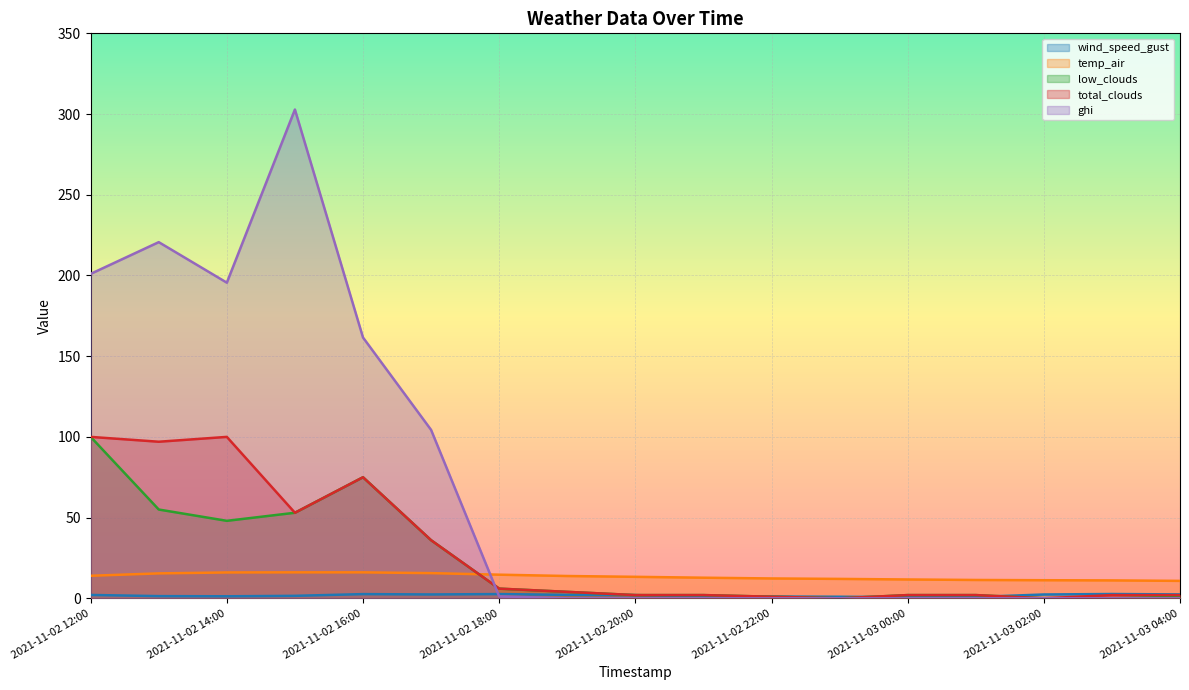

Reading left to right, transcribe all the data shown in this chart.

wind_speed_gust: 2021-11-02 12:00=2.1	2021-11-02 13:00=1.4	2021-11-02 14:00=1.3	2021-11-02 15:00=1.5	2021-11-02 16:00=2.6	2021-11-02 17:00=2.4	2021-11-02 18:00=2.6	2021-11-02 19:00=2.1	2021-11-02 20:00=2.0	2021-11-02 21:00=1.2	2021-11-02 22:00=1.1	2021-11-02 23:00=1.0	2021-11-03 00:00=0.7	2021-11-03 01:00=0.8	2021-11-03 02:00=2.4	2021-11-03 03:00=2.7	2021-11-03 04:00=2.4
temp_air: 2021-11-02 12:00=14.0	2021-11-02 13:00=15.4	2021-11-02 14:00=16.0	2021-11-02 15:00=16.1	2021-11-02 16:00=16.1	2021-11-02 17:00=15.6	2021-11-02 18:00=14.6	2021-11-02 19:00=13.8	2021-11-02 20:00=13.3	2021-11-02 21:00=12.8	2021-11-02 22:00=12.3	2021-11-02 23:00=12.0	2021-11-03 00:00=11.7	2021-11-03 01:00=11.4	2021-11-03 02:00=11.2	2021-11-03 03:00=11.1	2021-11-03 04:00=10.8
low_clouds: 2021-11-02 12:00=100.0	2021-11-02 13:00=55.0	2021-11-02 14:00=48.0	2021-11-02 15:00=53.0	2021-11-02 16:00=75.0	2021-11-02 17:00=36.0	2021-11-02 18:00=6.0	2021-11-02 19:00=4.0	2021-11-02 20:00=2.0	2021-11-02 21:00=2.0	2021-11-02 22:00=1.0	2021-11-02 23:00=0.0	2021-11-03 00:00=2.0	2021-11-03 01:00=2.0	2021-11-03 02:00=0.0	2021-11-03 03:00=0.0	2021-11-03 04:00=1.0
total_clouds: 2021-11-02 12:00=100.0	2021-11-02 13:00=97.0	2021-11-02 14:00=100.0	2021-11-02 15:00=53.0	2021-11-02 16:00=75.0	2021-11-02 17:00=36.0	2021-11-02 18:00=6.0	2021-11-02 19:00=4.0	2021-11-02 20:00=2.0	2021-11-02 21:00=2.0	2021-11-02 22:00=1.0	2021-11-02 23:00=0.0	2021-11-03 00:00=2.0	2021-11-03 01:00=2.0	2021-11-03 02:00=0.0	2021-11-03 03:00=2.0	2021-11-03 04:00=2.0
ghi: 2021-11-02 12:00=201.0	2021-11-02 13:00=220.6	2021-11-02 14:00=195.5	2021-11-02 15:00=302.8	2021-11-02 16:00=161.6	2021-11-02 17:00=104.3	2021-11-02 18:00=1.2	2021-11-02 19:00=0.0	2021-11-02 20:00=0.0	2021-11-02 21:00=0.0	2021-11-02 22:00=0.0	2021-11-02 23:00=0.0	2021-11-03 00:00=0.0	2021-11-03 01:00=0.0	2021-11-03 02:00=0.0	2021-11-03 03:00=0.0	2021-11-03 04:00=0.0